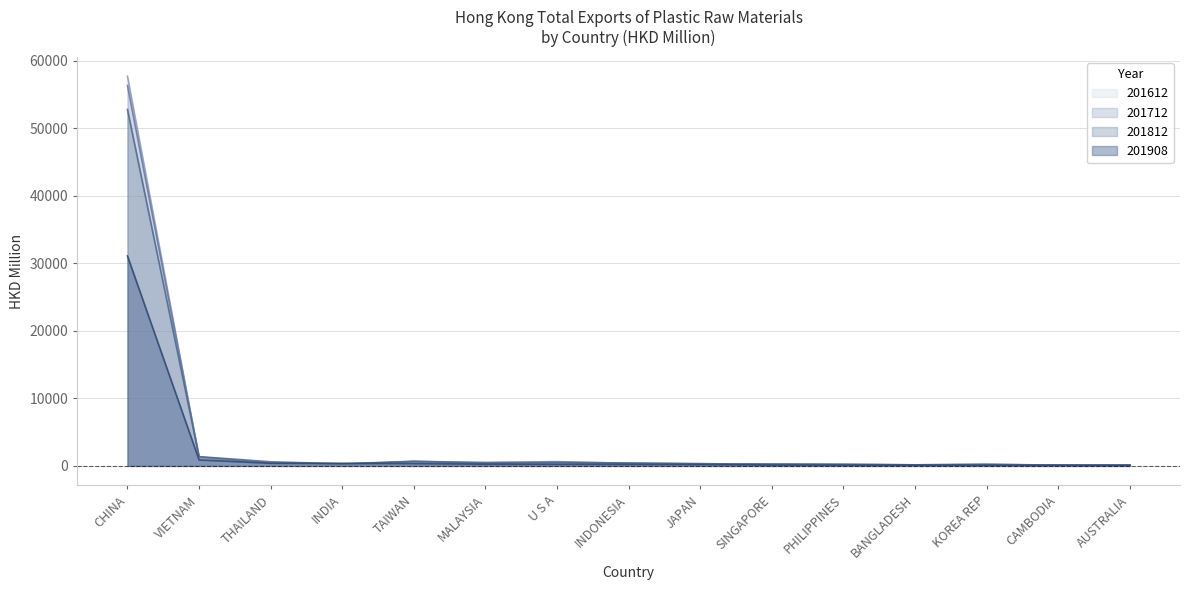

What is the lowest value of the 201908 series?

71.9